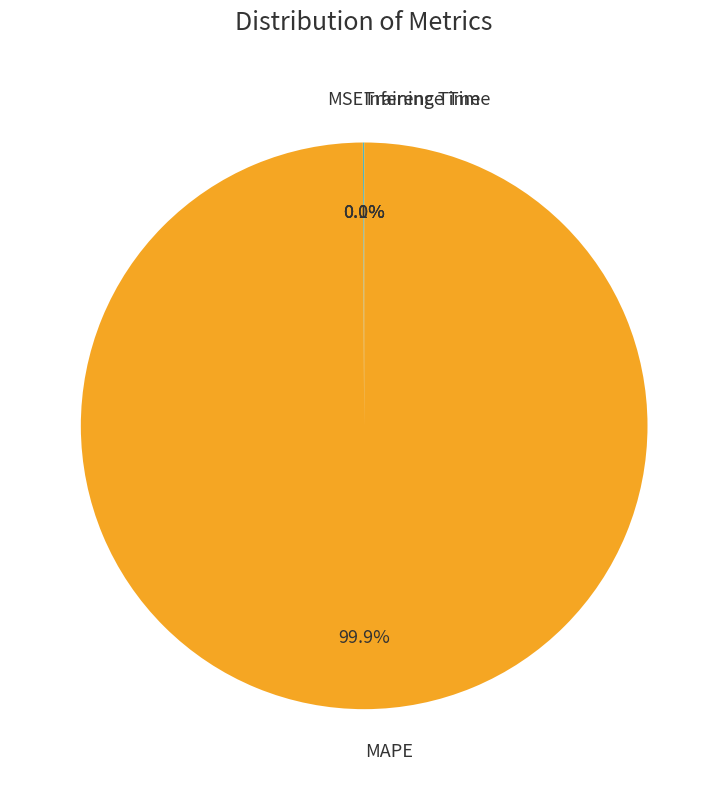

Which category accounts for the majority?

MAPE